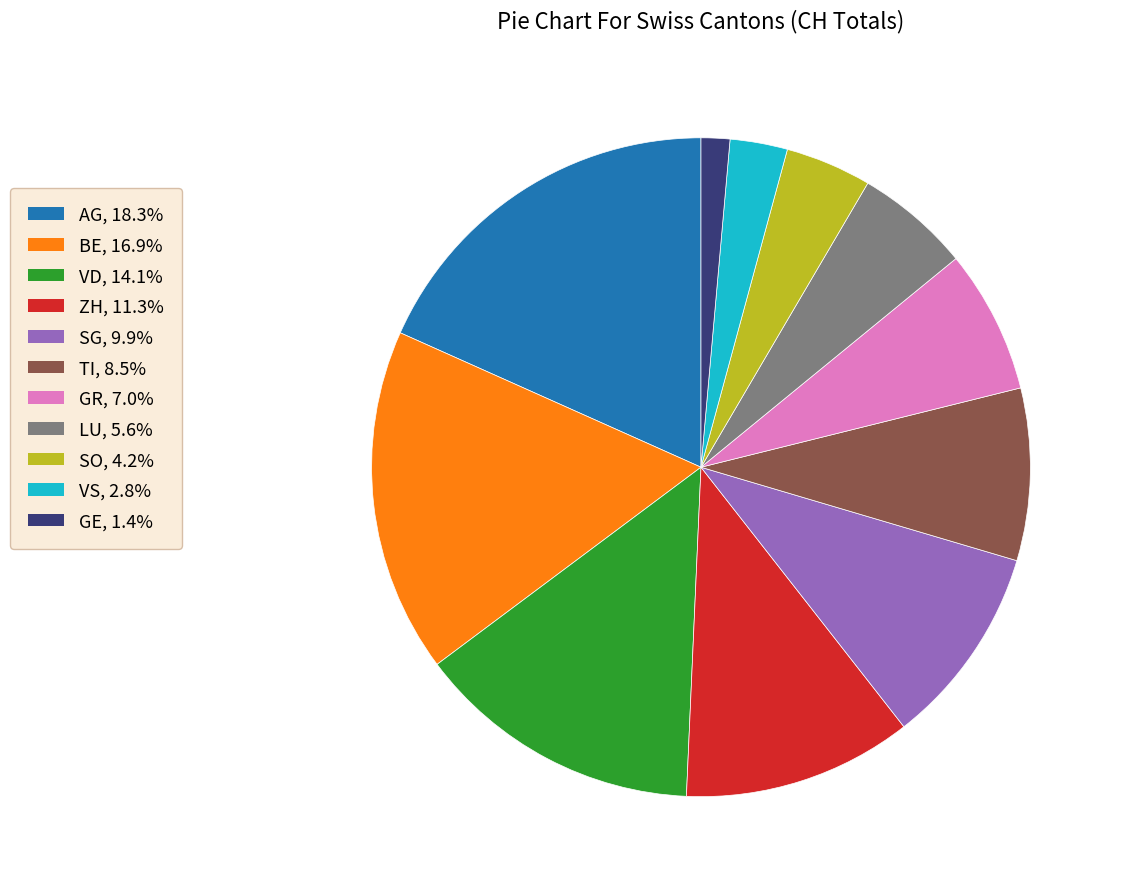

How many slices are in this pie chart?

11